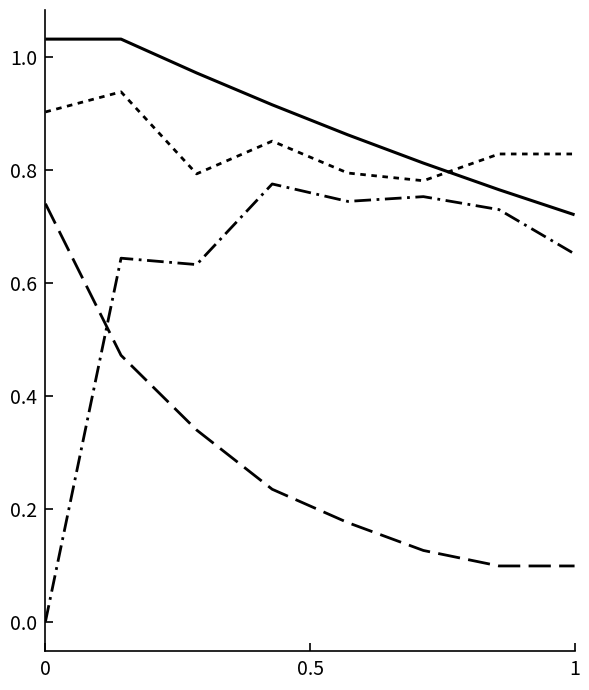

How many series are shown in this chart?

4